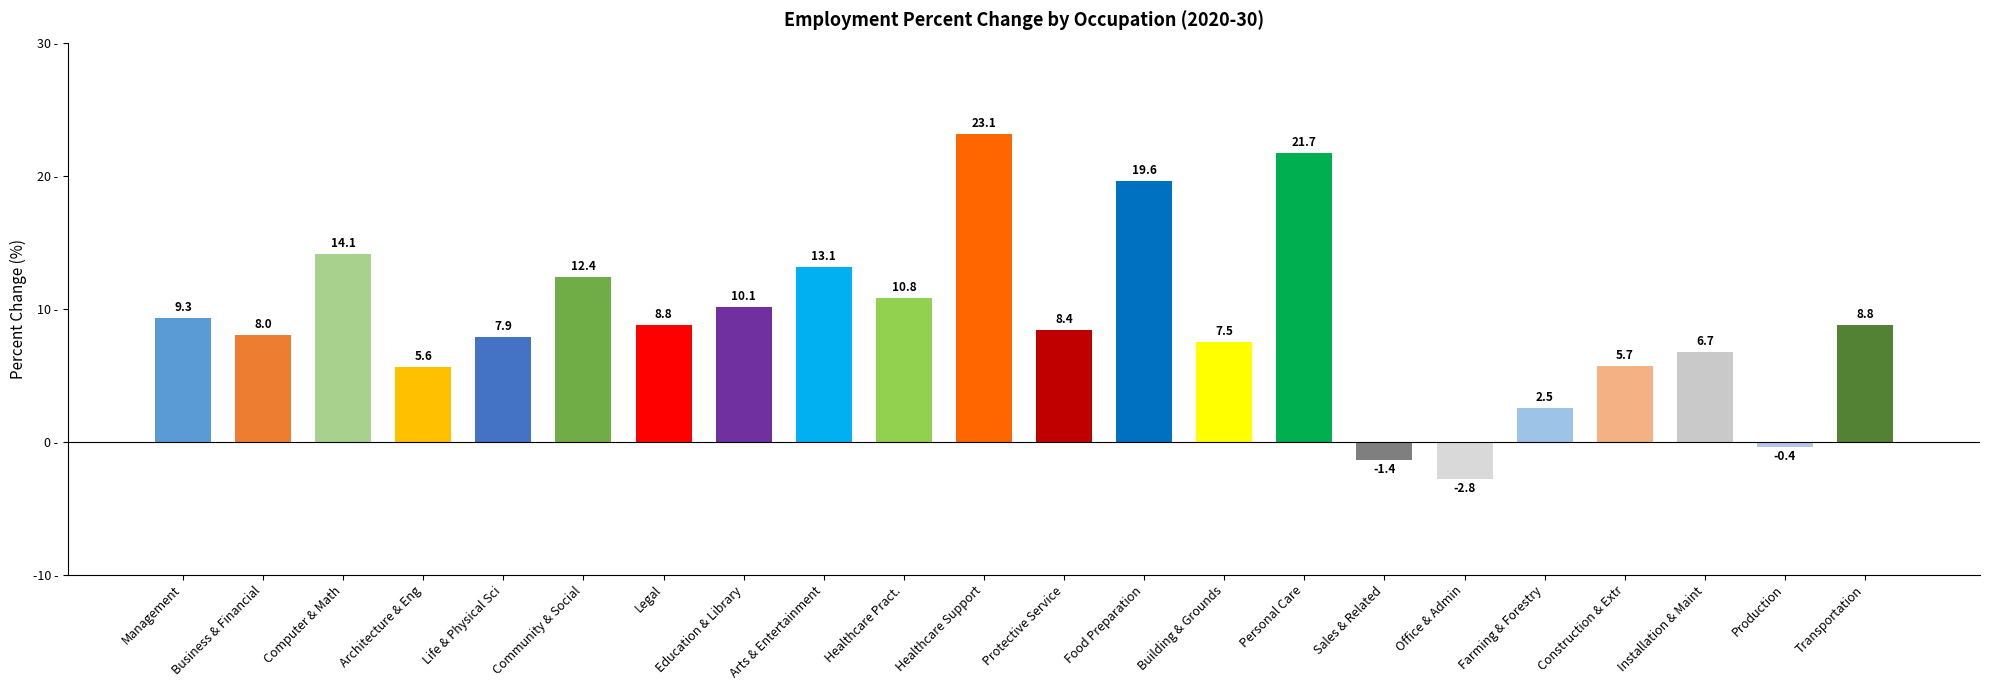

Read the value at Construction & Extr.

5.7